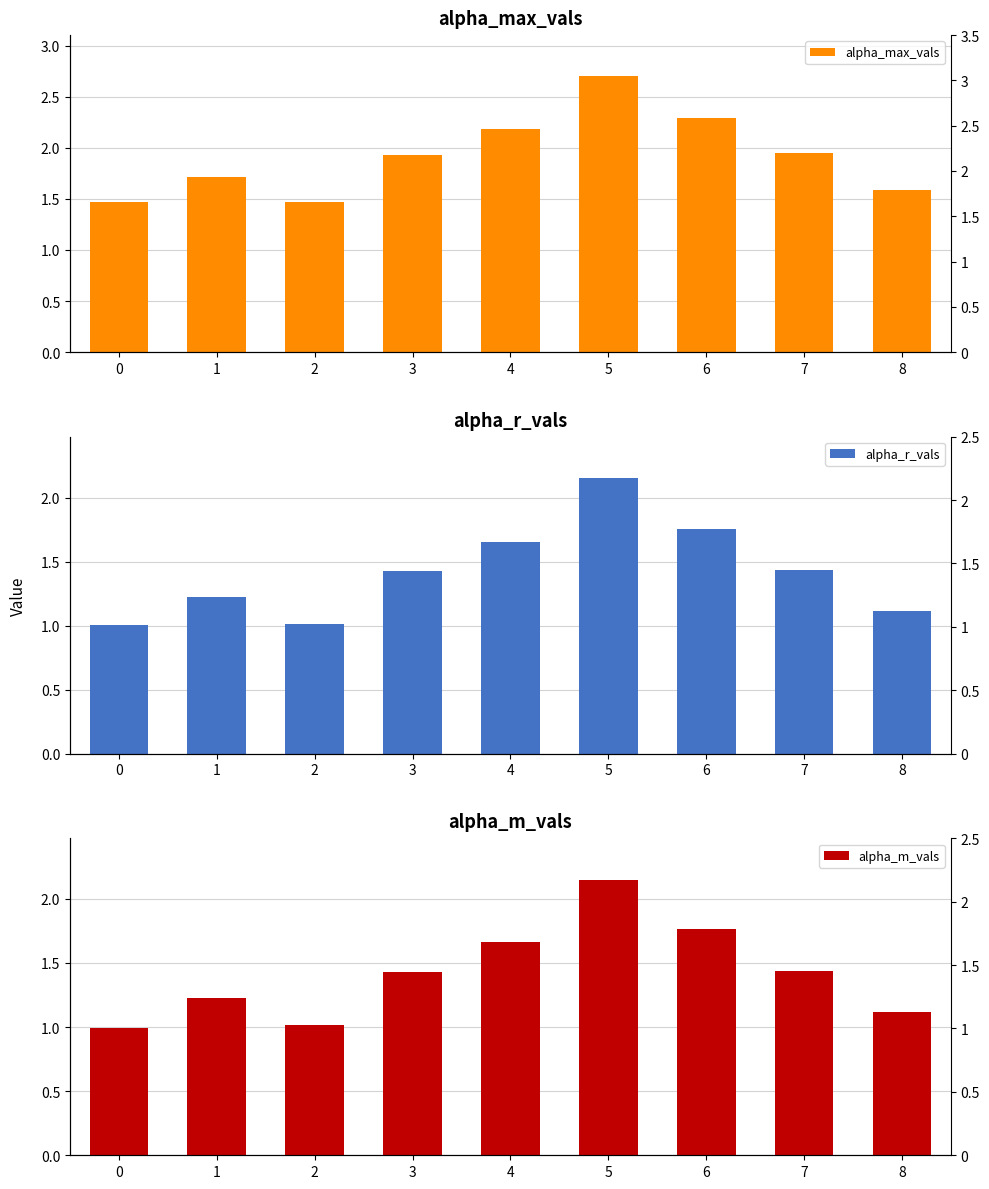

How many groups of bars are there?

9